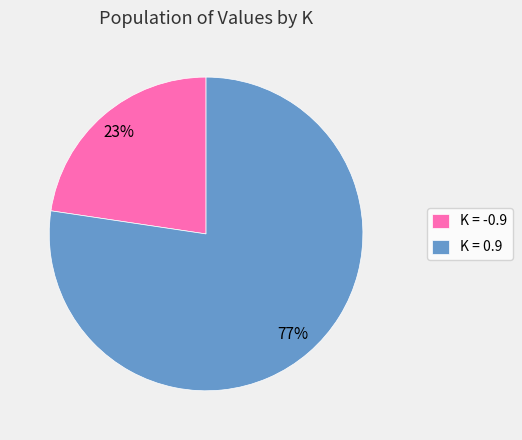

What is the ratio of the value at K = -0.9 to the value at K = 0.9?

0.3